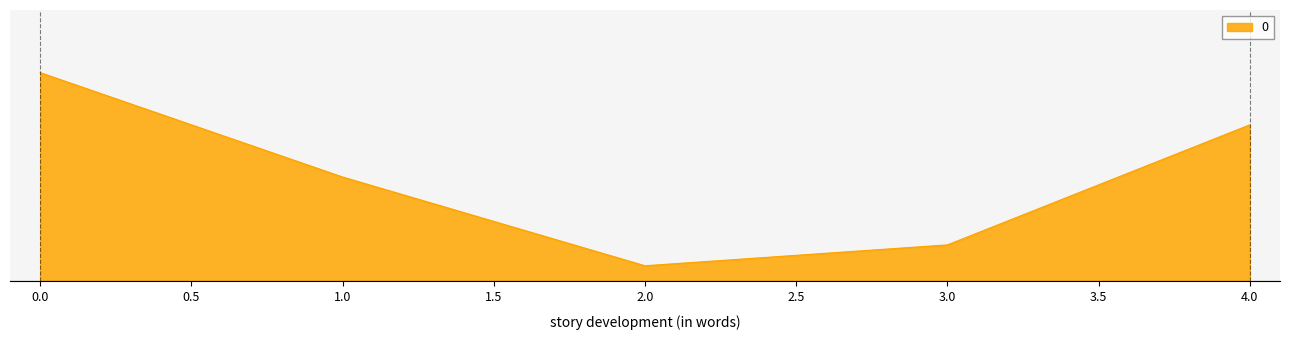

What is the value of the 4th point from the left?

0.1